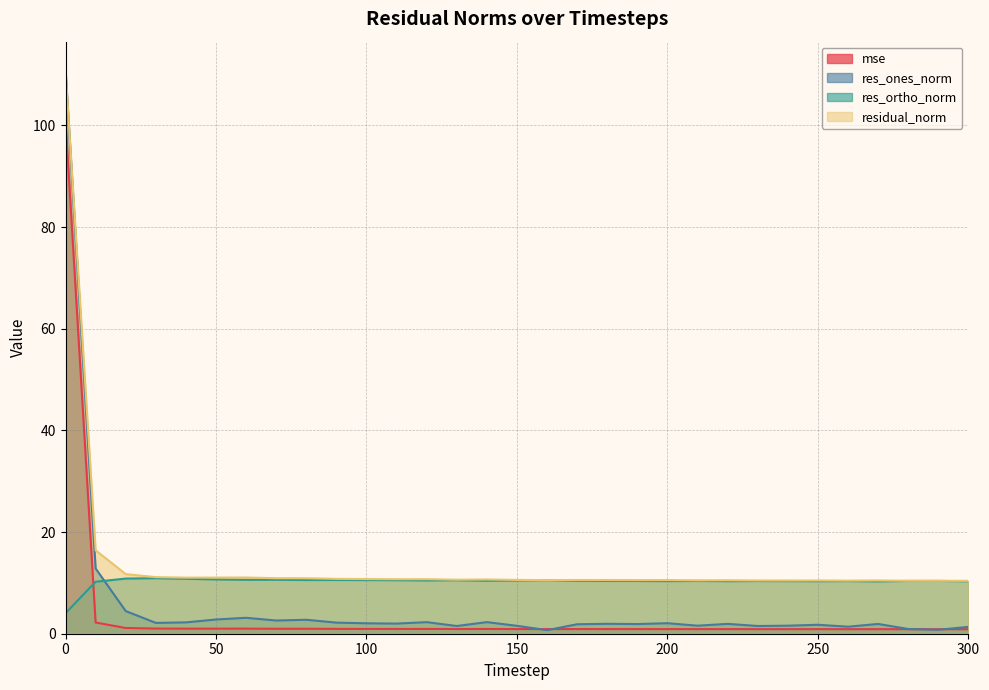

How many data points in res_ortho_norm are less than 10?

1